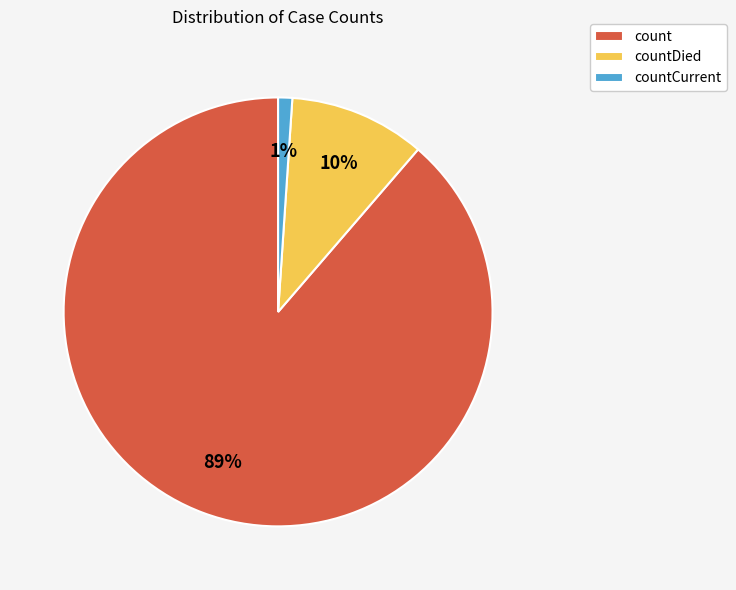

To the nearest percent, what is the difference between the largest and smallest slice percentages?

88%